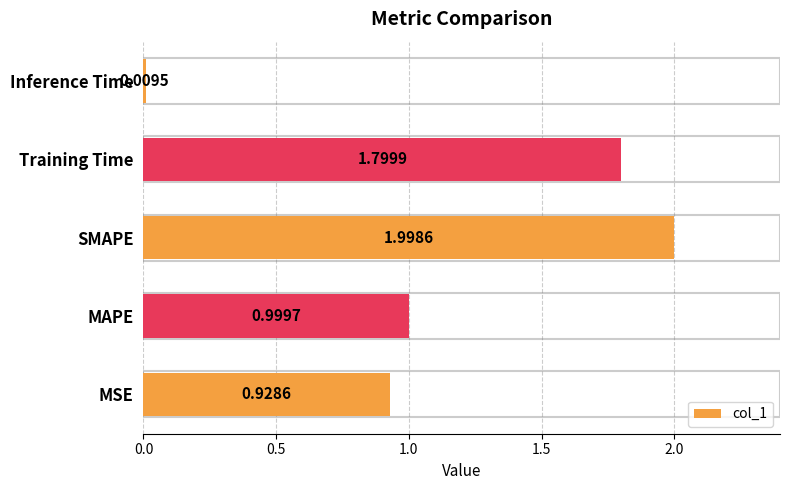

Rank the categories by value from highest to lowest.

SMAPE, Training Time, MAPE, MSE, Inference Time